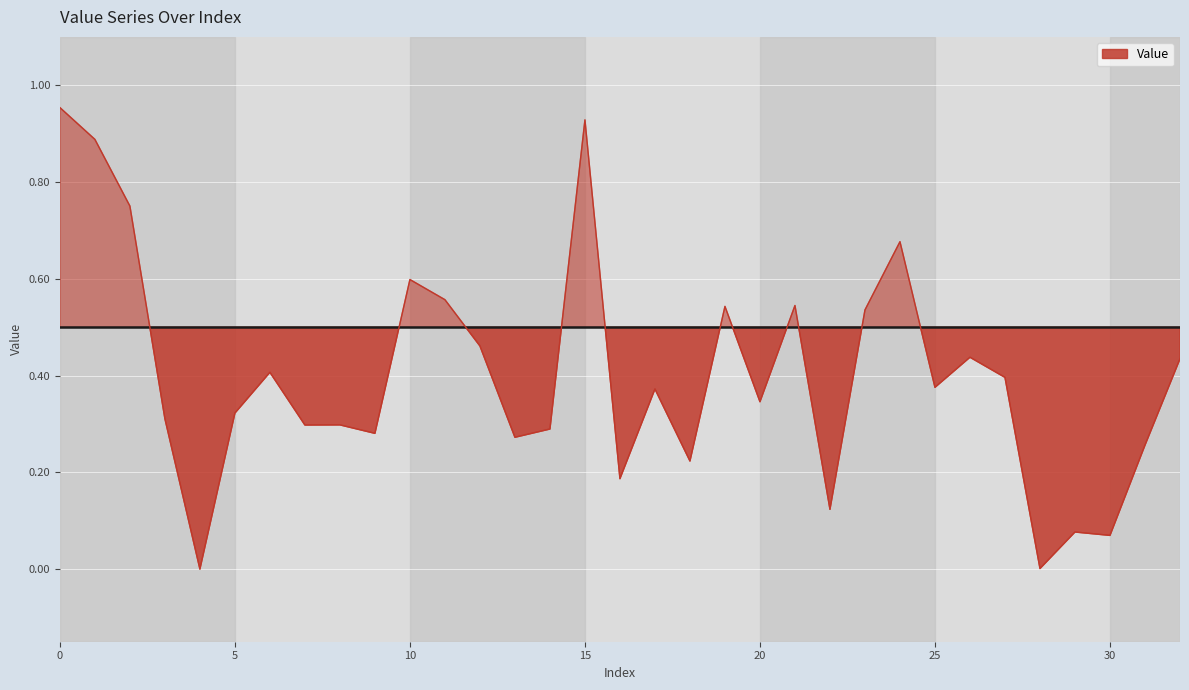

How many points are lower than both their immediate neighbors (excluding endpoints)?

11